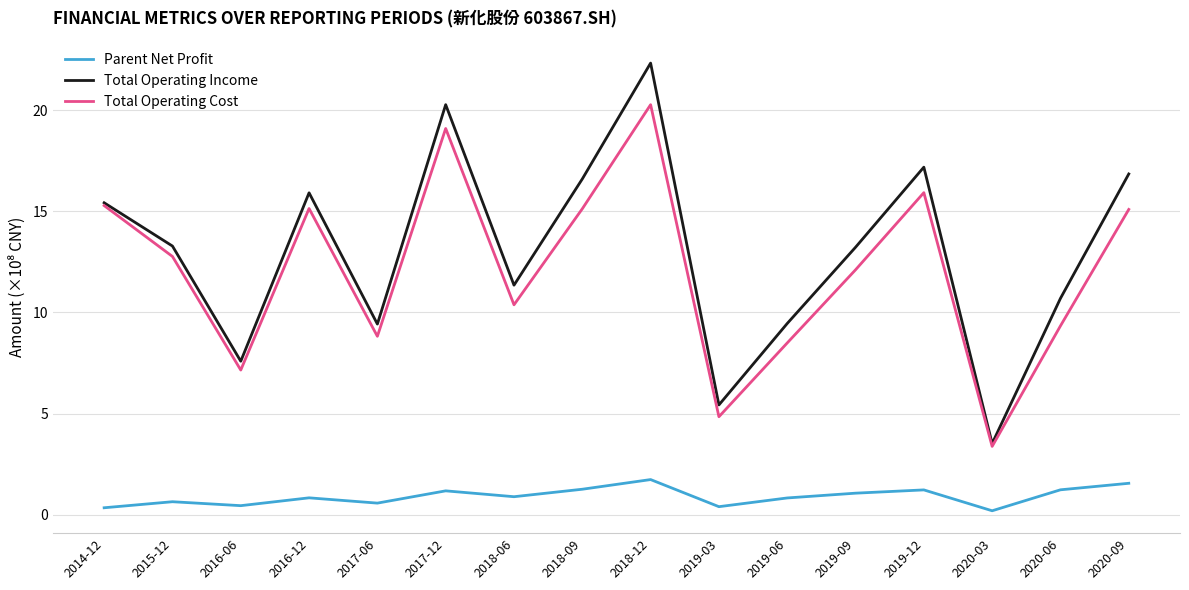

Between 2015-12 and 2019-06, which series saw the biggest shift?

Total Operating Cost